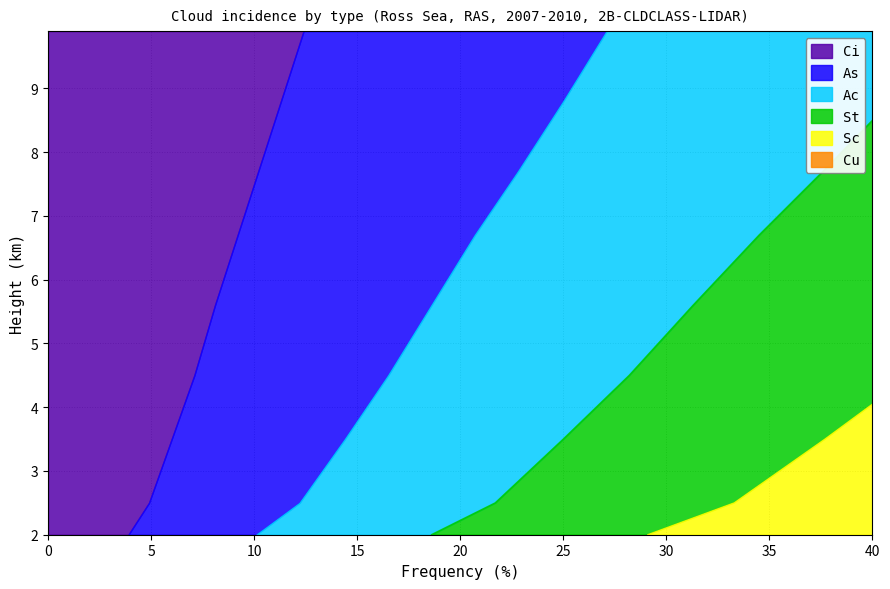

Reading left to right, list all the values displayed in this chart.

col_1: 2.0=3.9	2.5=4.9	3.5=6.0	4.5=7.1	5.6=8.1	6.7=9.2	7.7=10.2	8.8=11.3	9.9=12.4
col_2: 2.0=6.2	2.5=7.3	3.5=8.4	4.5=9.4	5.6=10.5	6.7=11.5	7.7=12.6	8.8=13.7	9.9=14.7
col_3: 2.0=8.5	2.5=9.5	3.5=10.6	4.5=11.7	5.6=12.7	6.7=13.8	7.7=14.8	8.8=15.9	9.9=17.0
col_4: 2.0=10.5	2.5=11.6	3.5=12.7	4.5=13.7	5.6=14.8	6.7=15.9	7.7=16.9	8.8=18.0	9.9=19.1
col_5: 2.0=12.5	2.5=13.6	3.5=14.6	4.5=15.7	5.6=16.8	6.7=17.8	7.7=18.9	8.8=20.0	9.9=21.0
col_6: 2.0=14.3	2.5=15.4	3.5=16.4	4.5=17.5	5.6=18.6	6.7=19.6	7.7=20.7	8.8=21.8	9.9=22.8